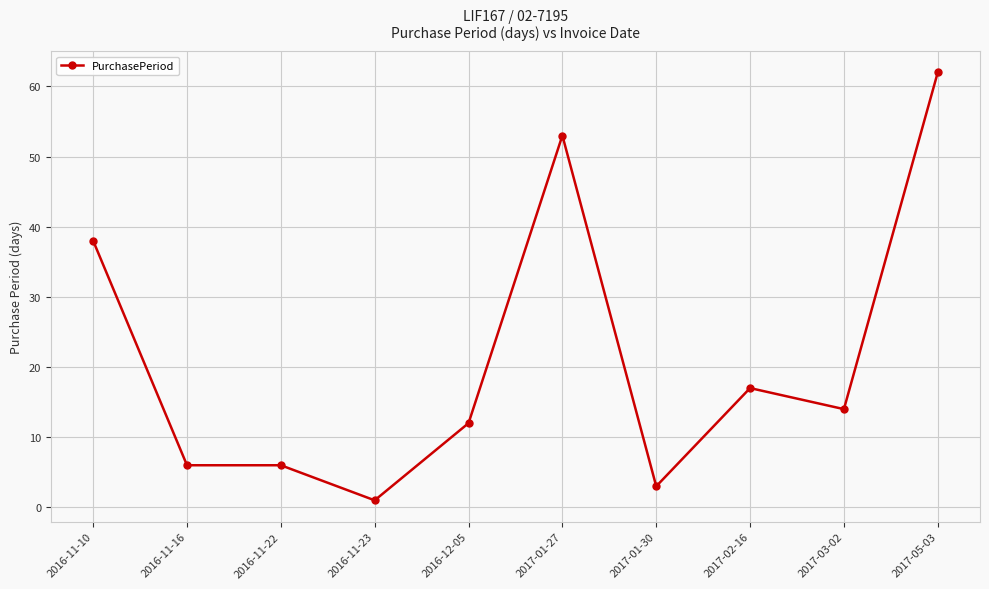

What is the difference between the values at 2016-12-05 and 2016-11-22?

6